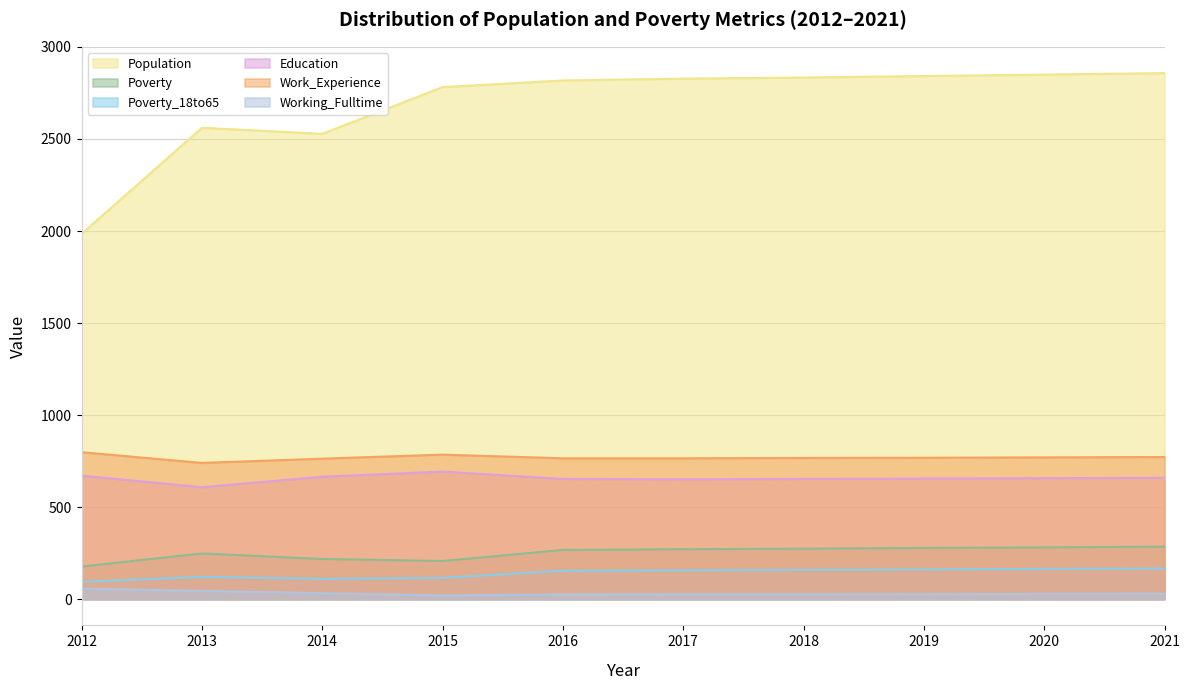

Does the chart have visible grid lines?

Yes